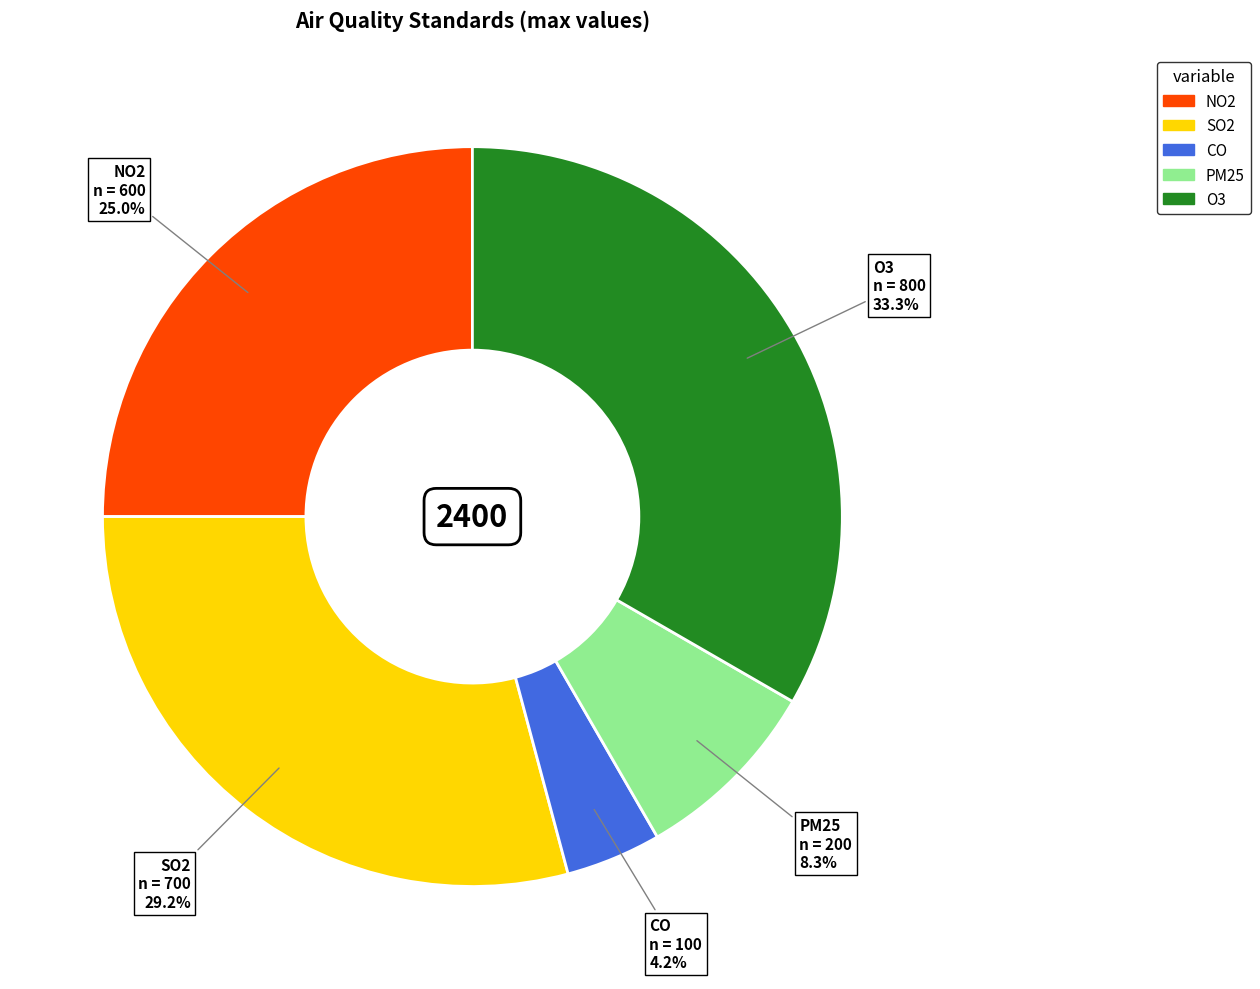

What percentage do PM25 and SO2 together represent?

37.5%